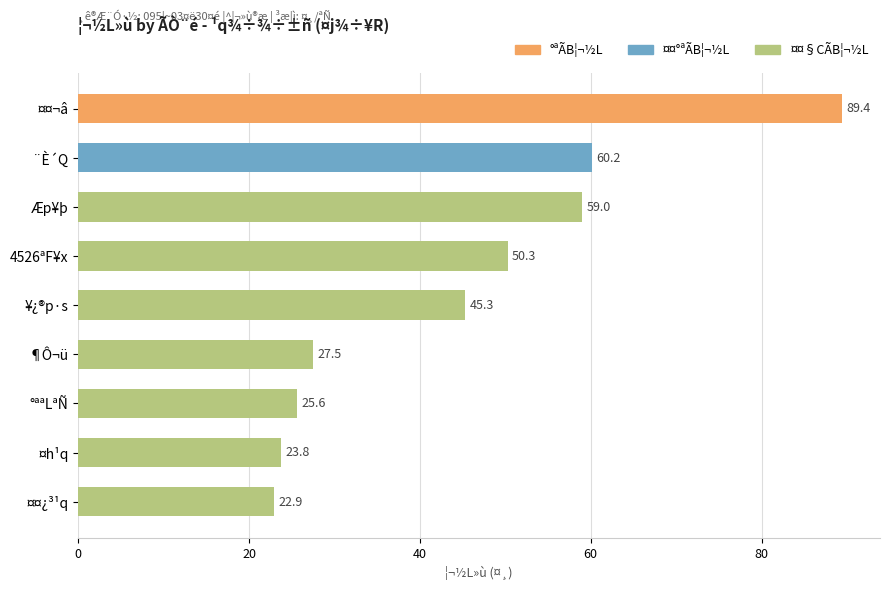

The chart shows a value of 39.0 at ¤h¹q. True or false?

False